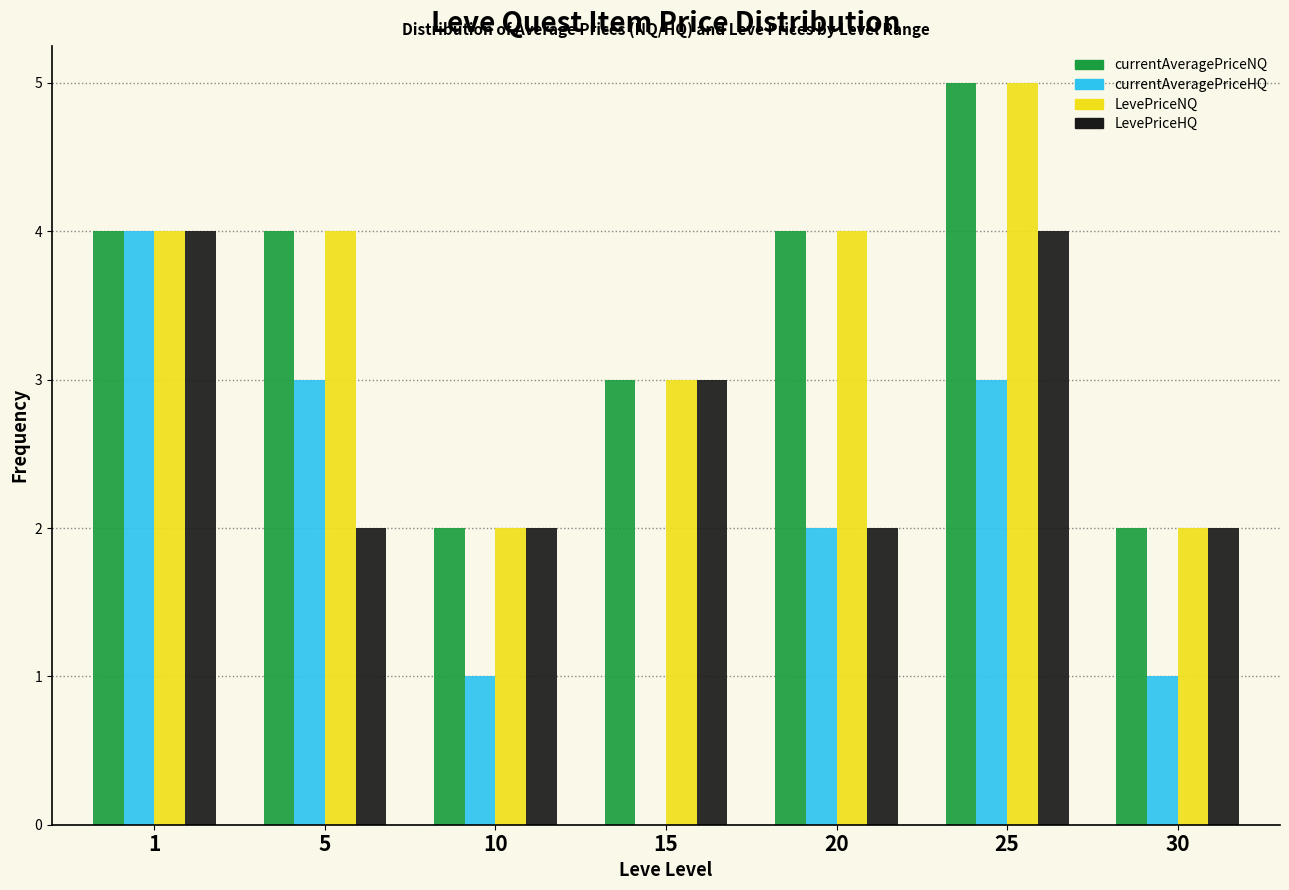

Reading left to right, extract all data points from this chart.

currentAveragePriceNQ: 1=4	5=4	10=2	15=3	20=4	25=5	30=2
currentAveragePriceHQ: 1=4	5=3	10=1	15=0	20=2	25=3	30=1
LevePriceNQ: 1=4	5=4	10=2	15=3	20=4	25=5	30=2
LevePriceHQ: 1=4	5=2	10=2	15=3	20=2	25=4	30=2